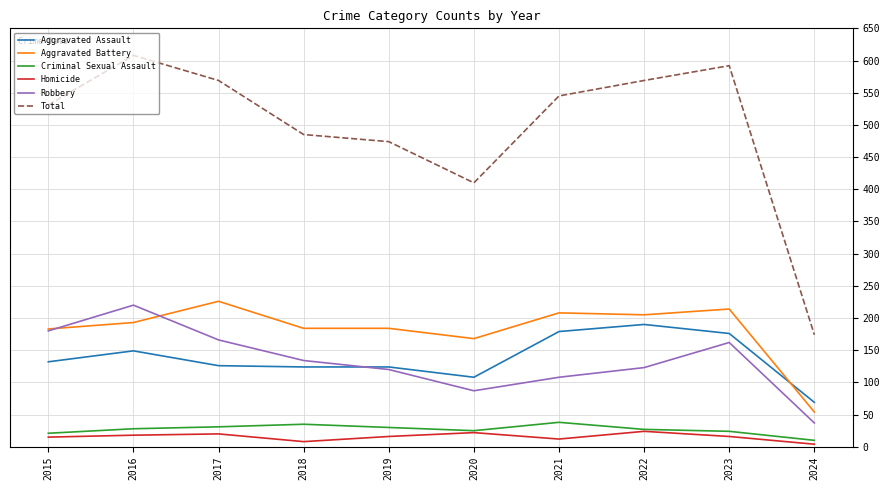

Which series has the largest range (max minus min)?

Total